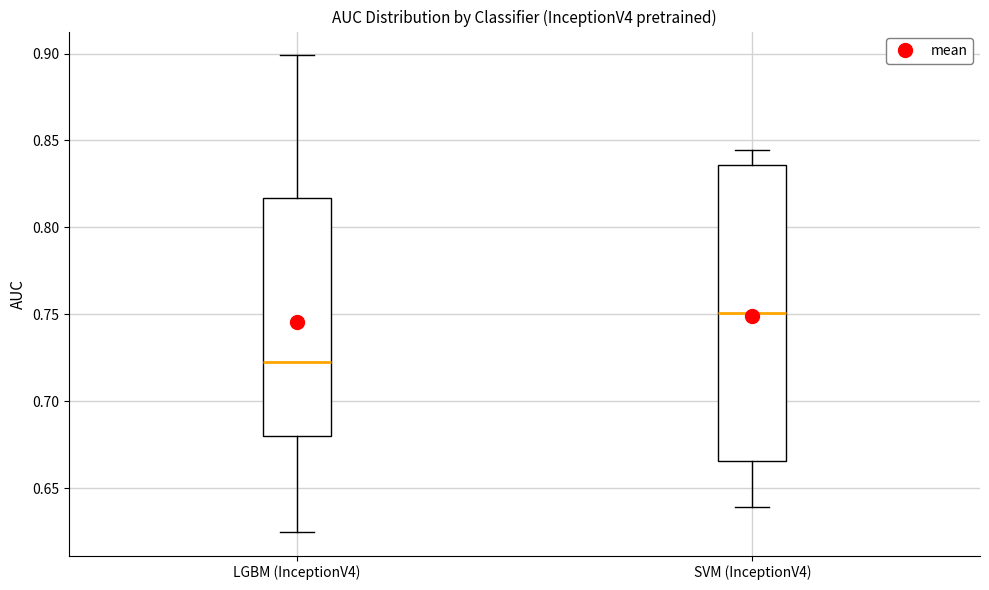

Where does the upper whisker of the box for SVM (InceptionV4) end on the y-axis? The values are not printed on the chart, so give them approximately, as read against the axis.

0.845